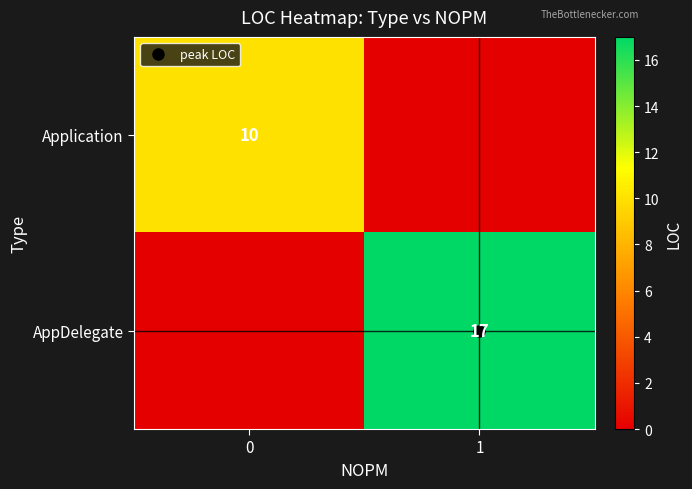

The value of row_0 at 1 is -4. True or false?

False